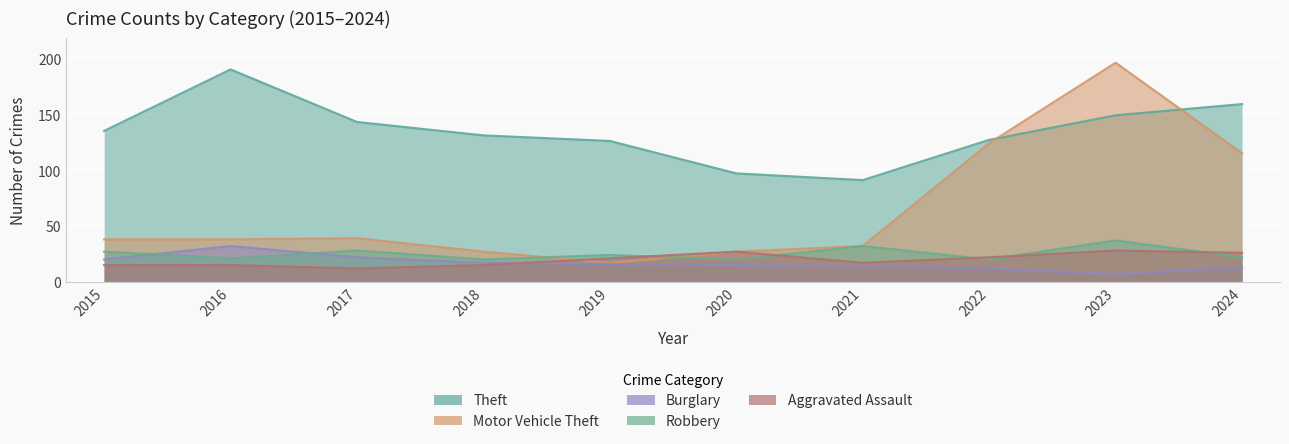

True or false: Motor Vehicle Theft and Aggravated Assault intersect in this chart.

True